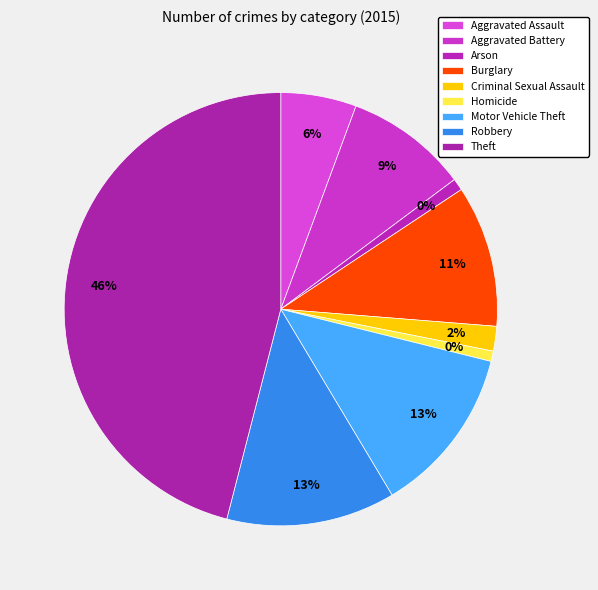

Is there any slice that represents more than half of the pie?

No